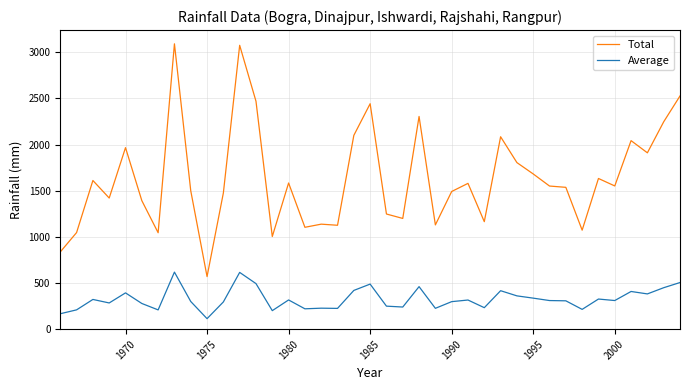

List the series in order of their peak value, lowest first.

Average, Total